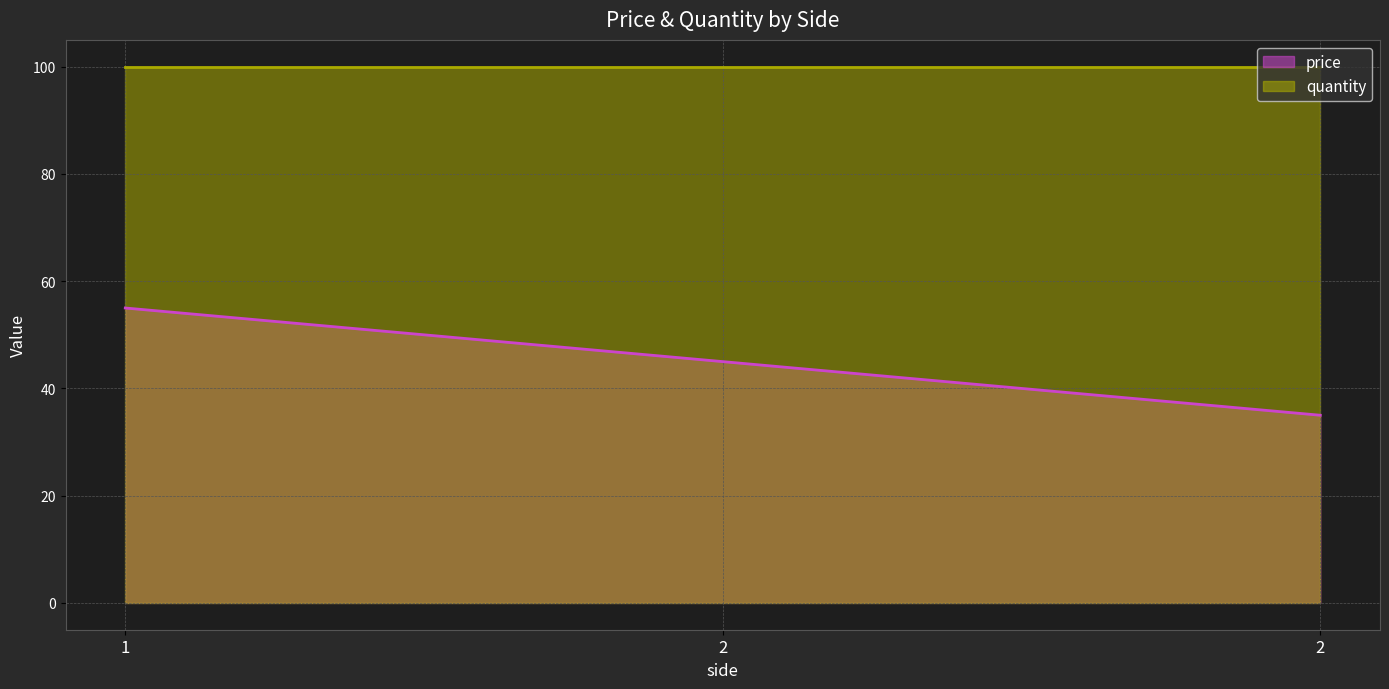

How many lines are shown in the chart?

2